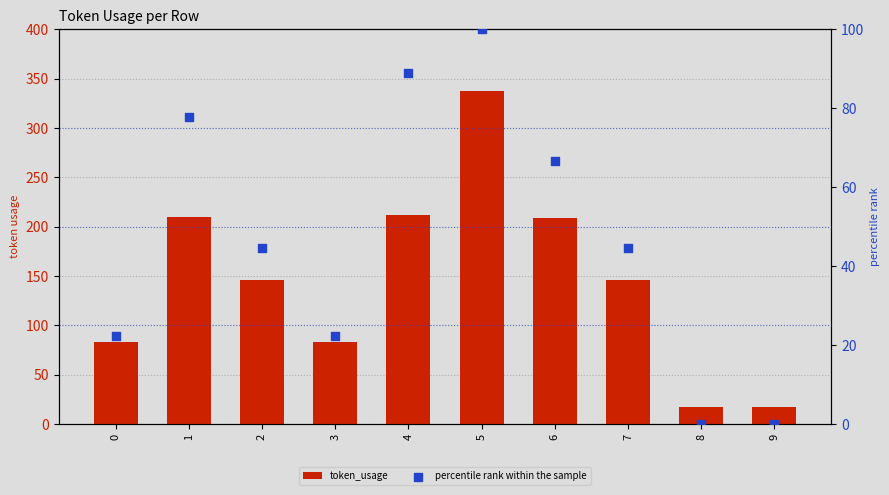

At which category is the sum across all series the highest?

5